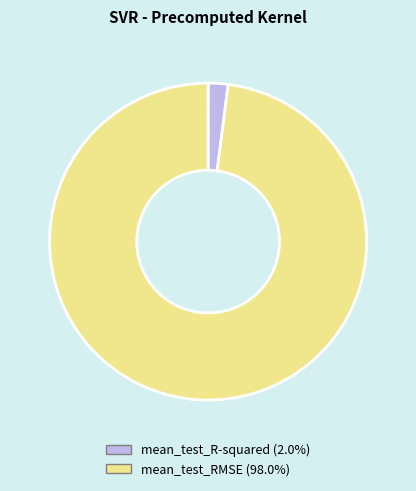

Rank the categories by value from highest to lowest.

mean_test_RMSE, mean_test_R-squared